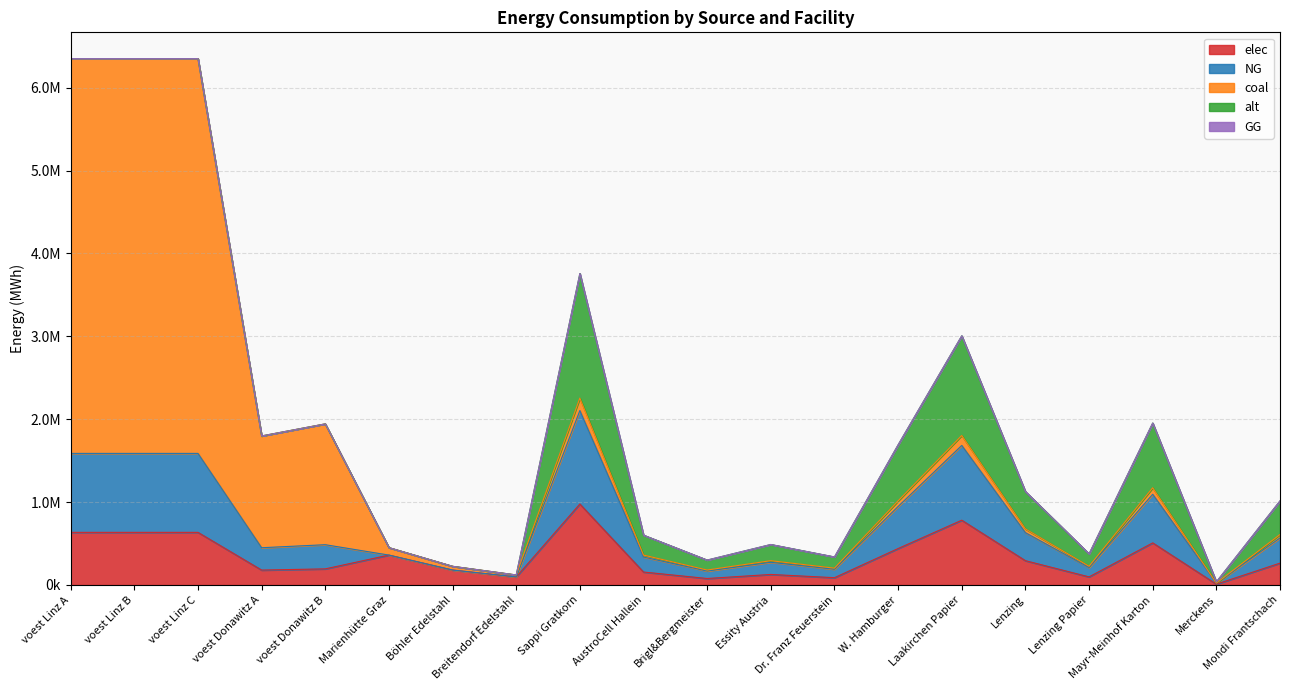

Count the number of categories in the chart.

20